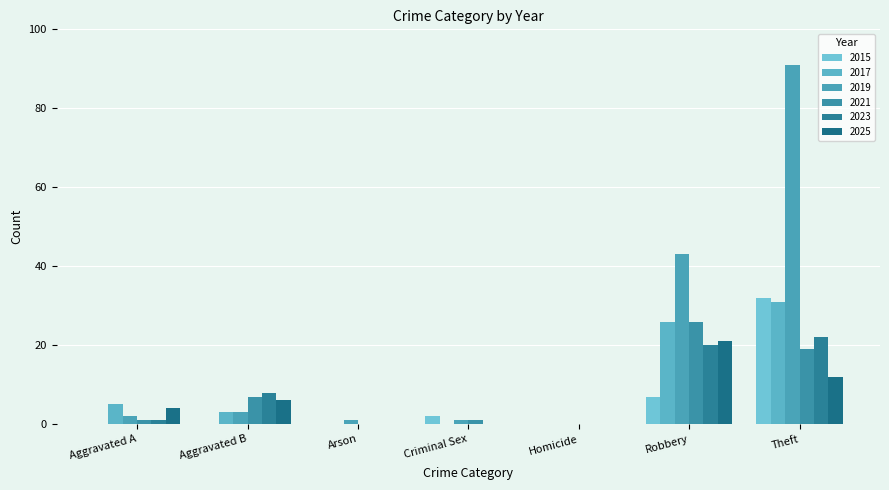

What is the sum of all 2023 values?

51